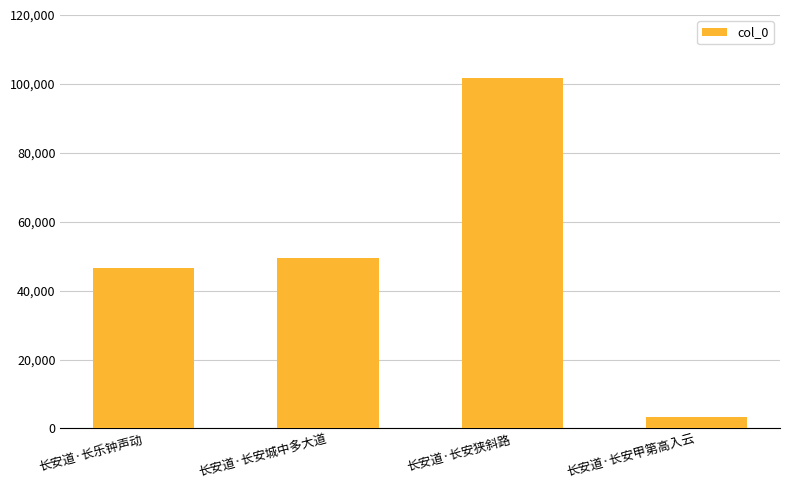

Are the bars grouped side by side (vs. stacked)?

No